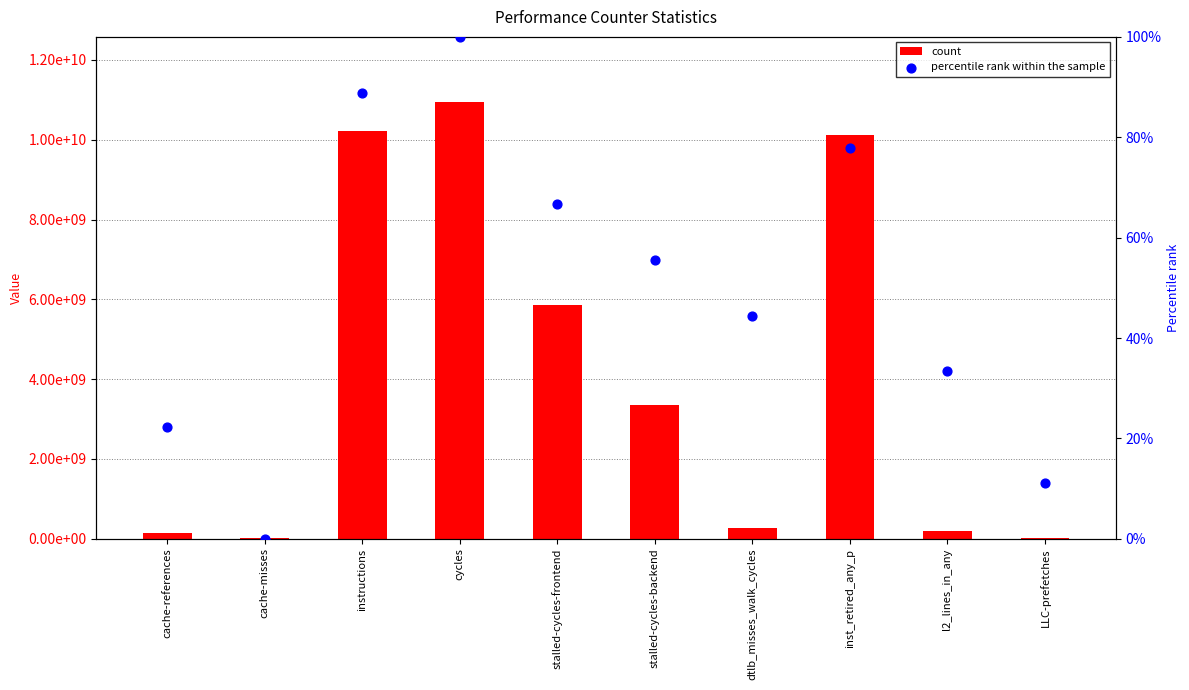

Which series reaches the minimum Y coordinate?

percentile rank within the sample